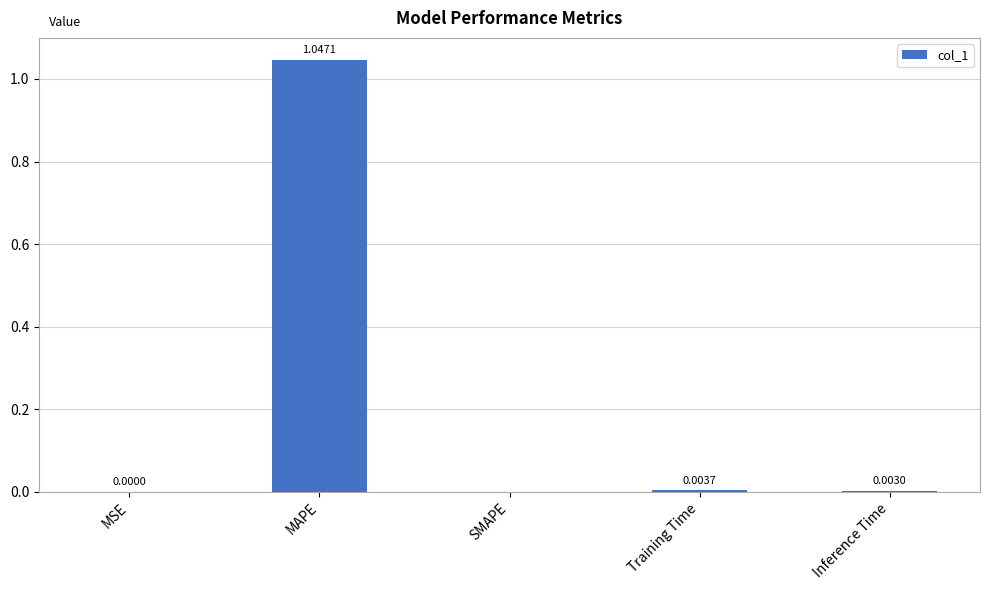

Which has a higher value, MAPE or MSE?

MAPE